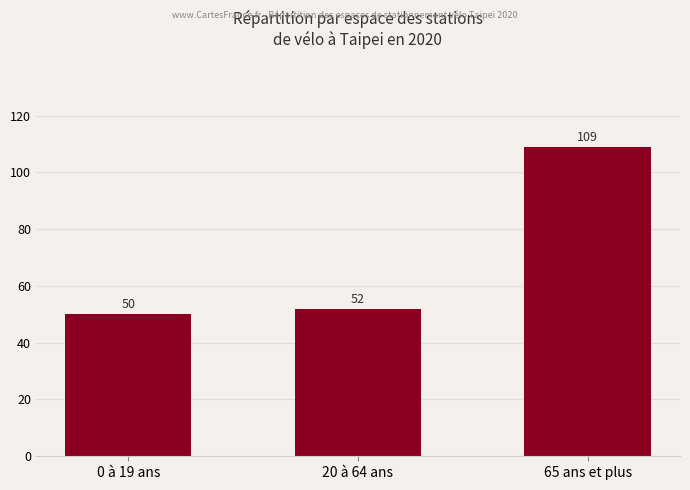

Read the value at 0 à 19 ans, to the nearest 5.

50